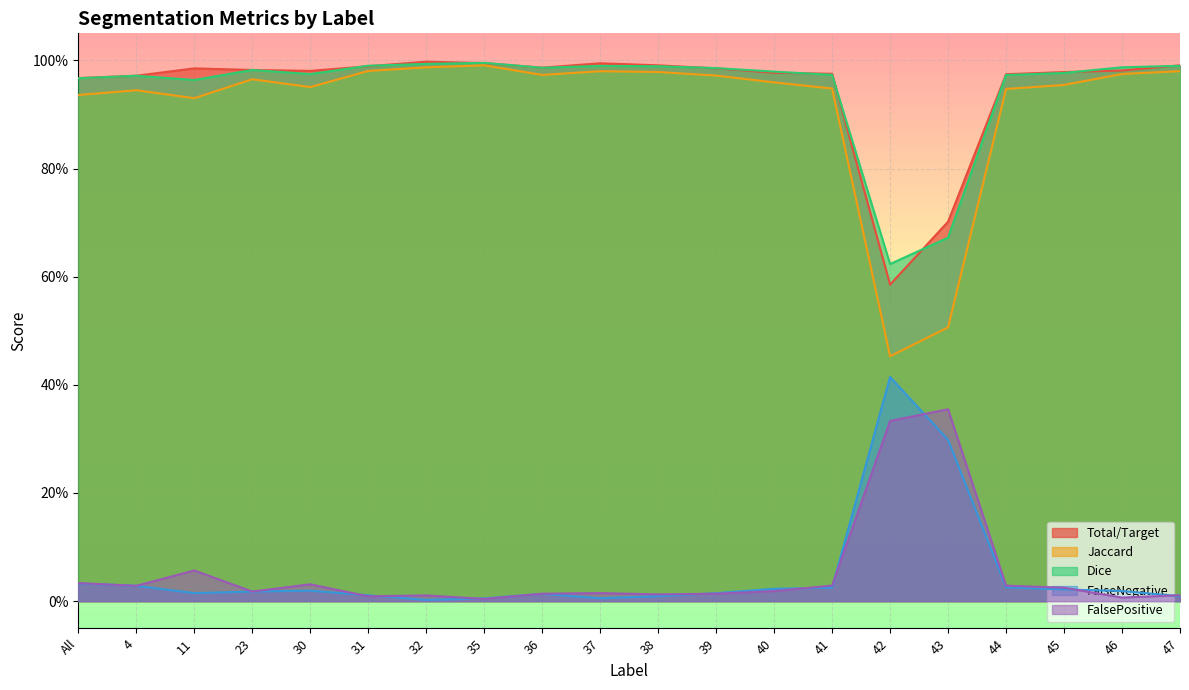

How many interior local peaks does the Total/Target series have?

3